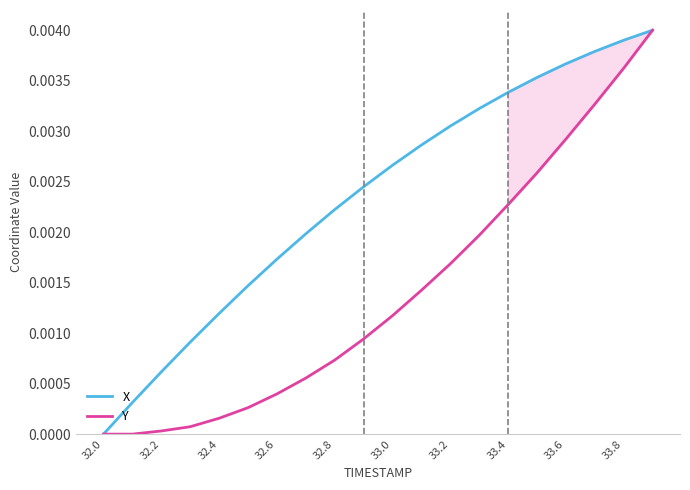

At which label does Y reach its minimum?

32.0